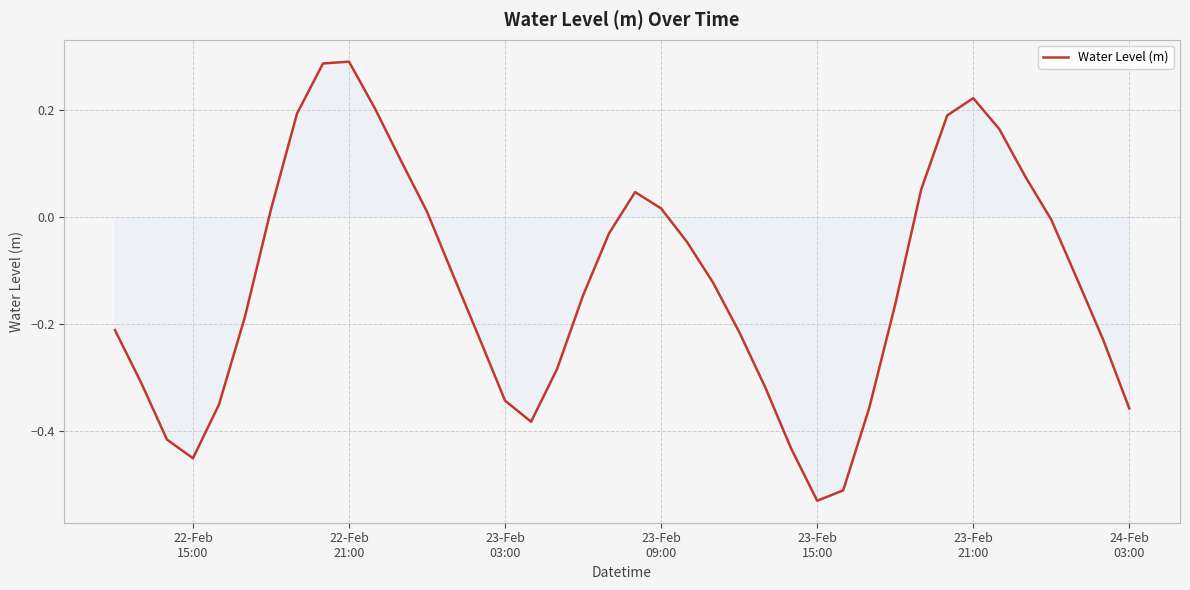

What is the difference between the maximum and minimum values?

0.8